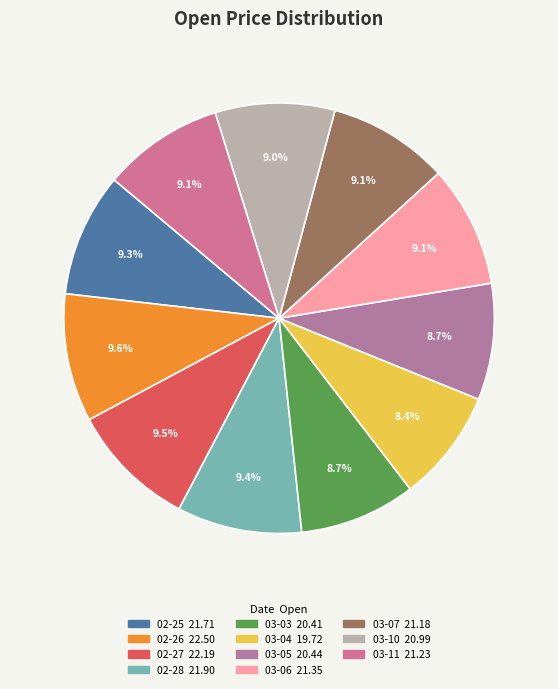

How many slices are in this pie chart?

11